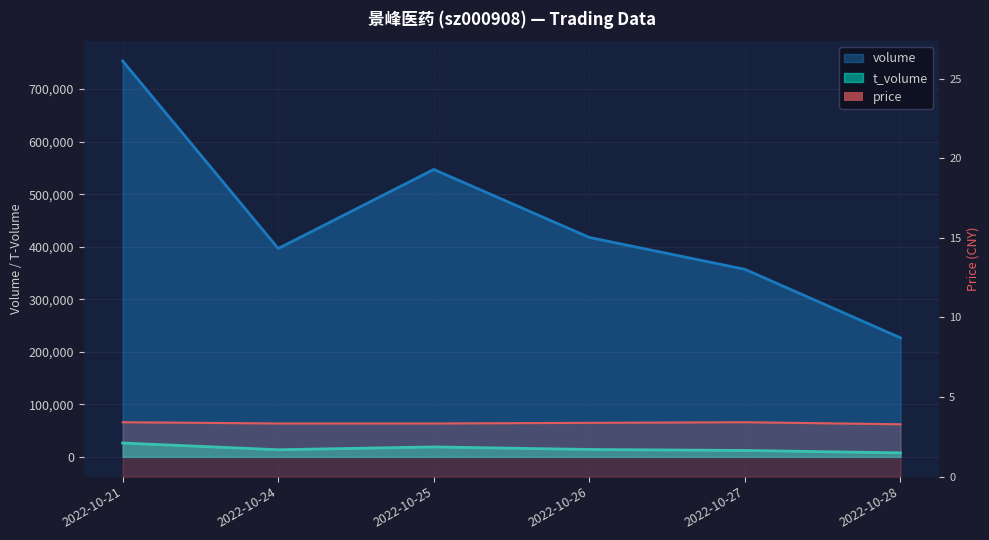

What is the average value of the volume series?

449672.5